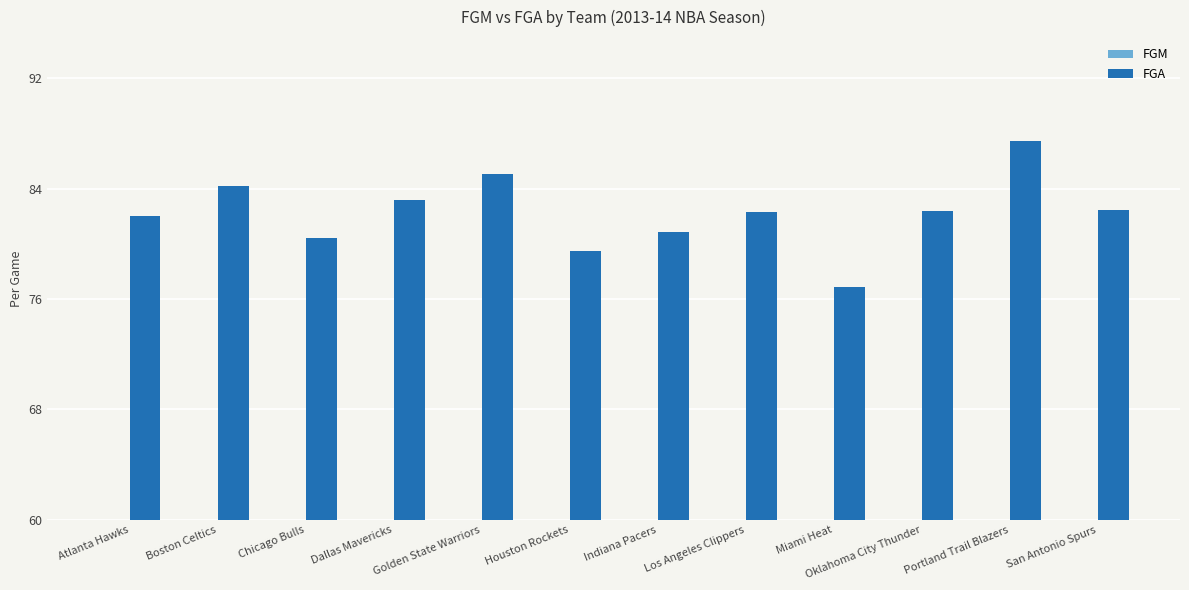

At which label does FGA first exceed 82?

Boston Celtics